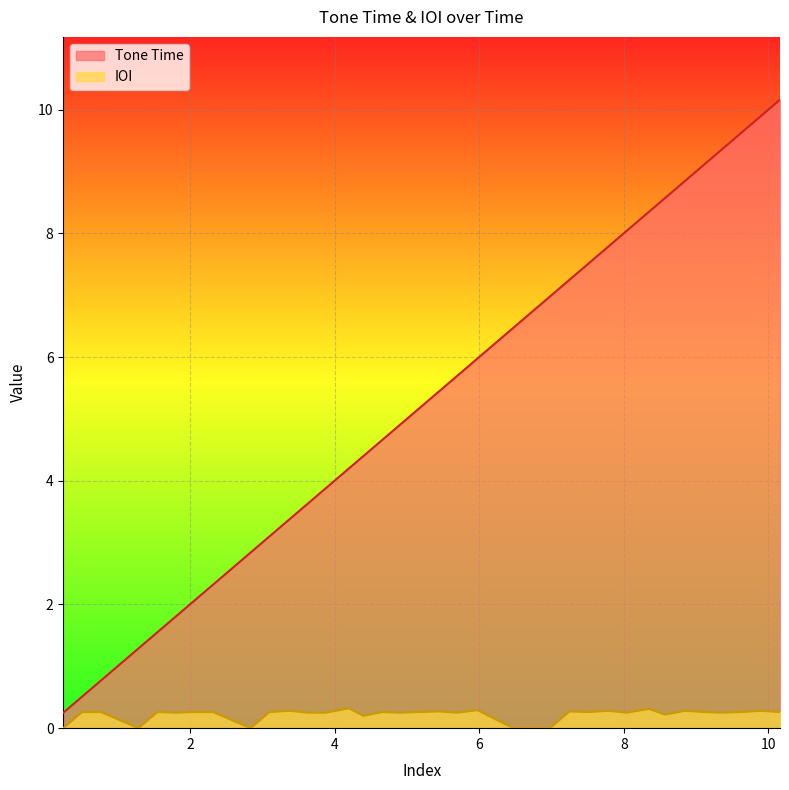

What value does the Tone Time series have at 5.44?

5.4